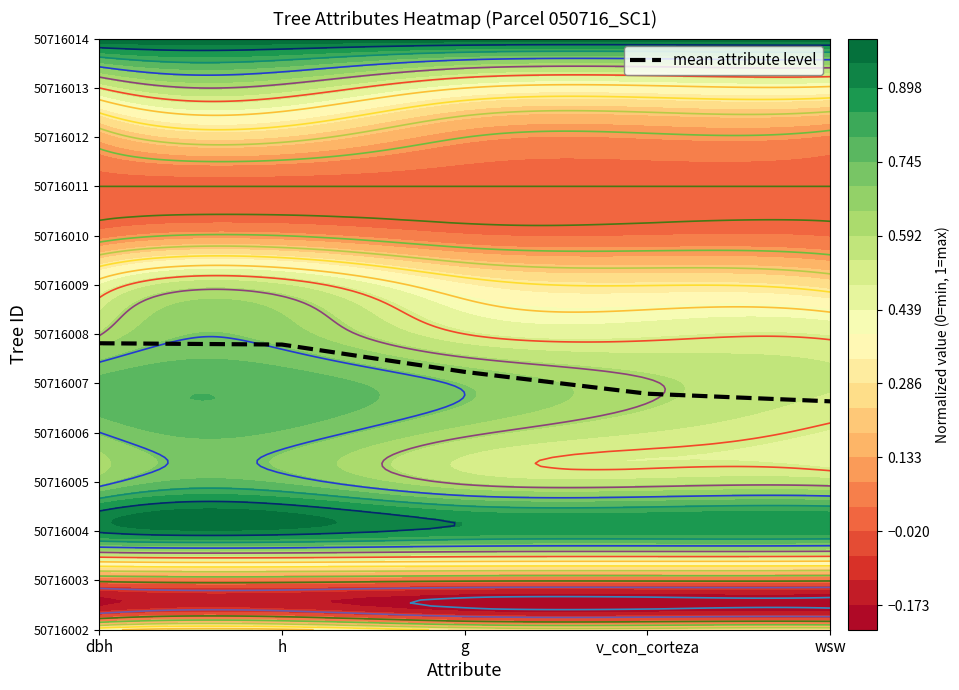

Reading left to right, extract all data points from this chart.

5.8	5.8	5.2	4.8	4.6